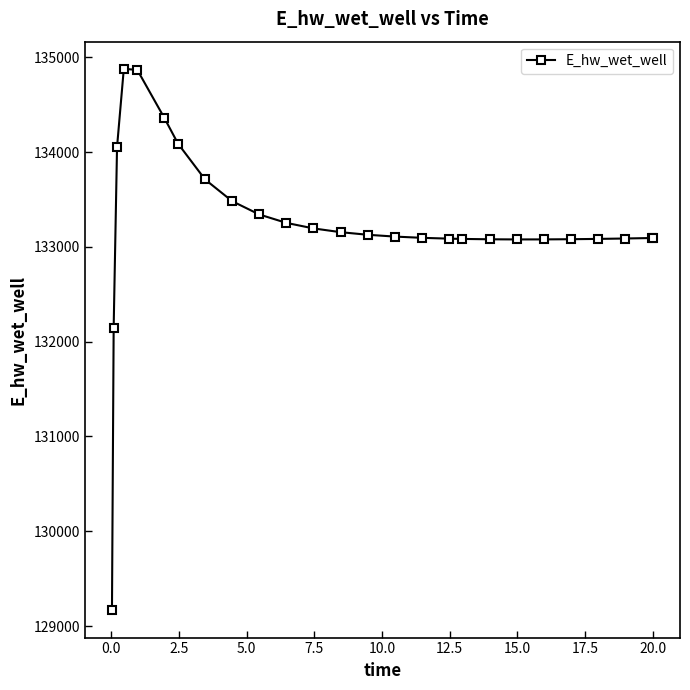

What is the smallest value displayed?

129163.8